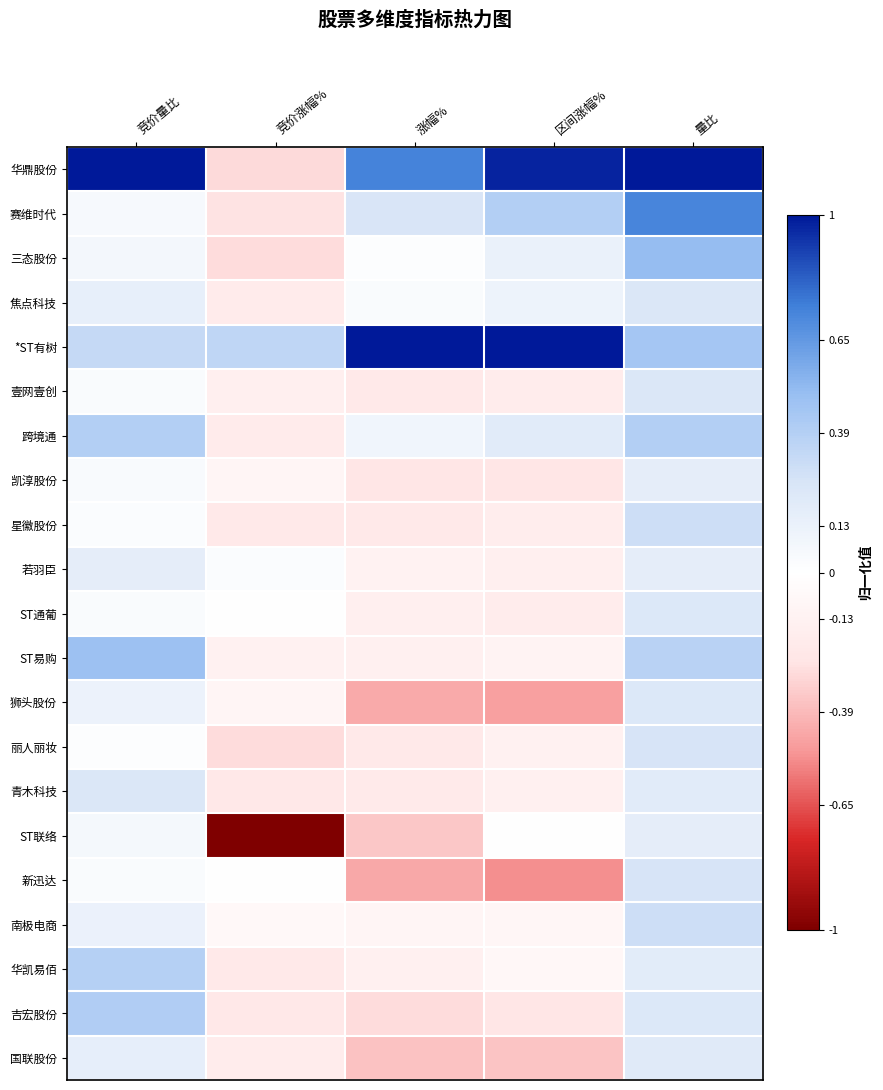

Rank the series at 竞价涨幅% from lowest to highest value.

ST联络, 华鼎股份, 丽人丽妆, 三态股份, 赛维时代, 青木科技, 吉宏股份, 华凯易佰, 星徽股份, 焦点科技, 跨境通, 国联股份, 壹网壹创, ST易购, 凯淳股份, 狮头股份, 南极电商, ST通葡, 新迅达, 若羽臣, *ST有树